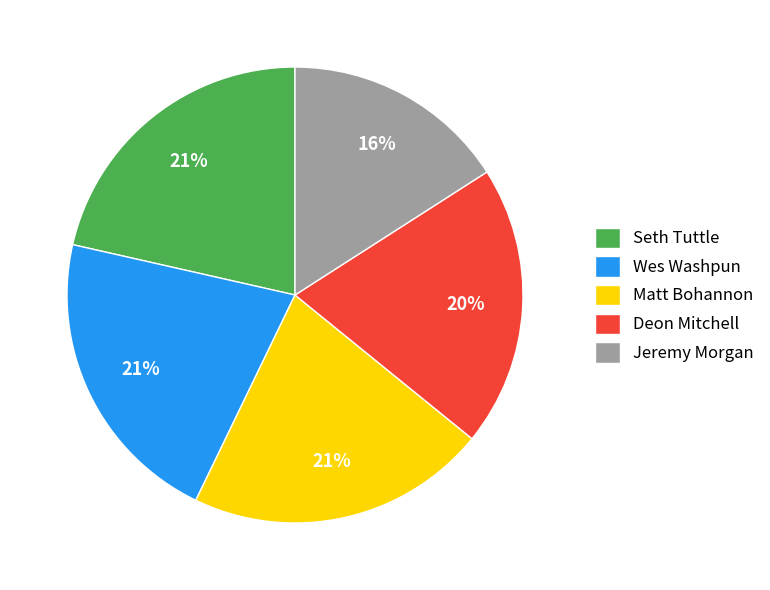

The Seth Tuttle slice represents 1% of the pie. True or false?

False